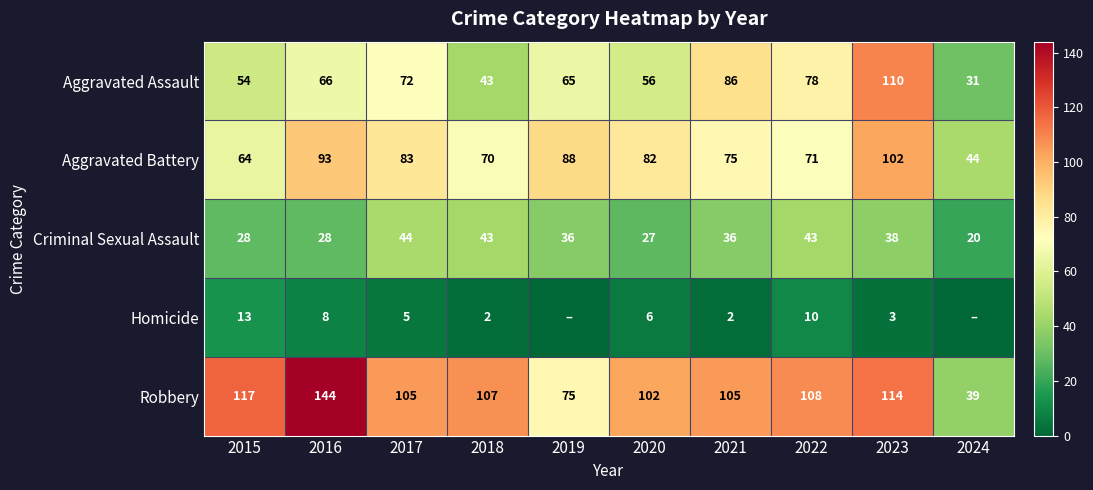

At which category is the sum across all series the highest?

2023